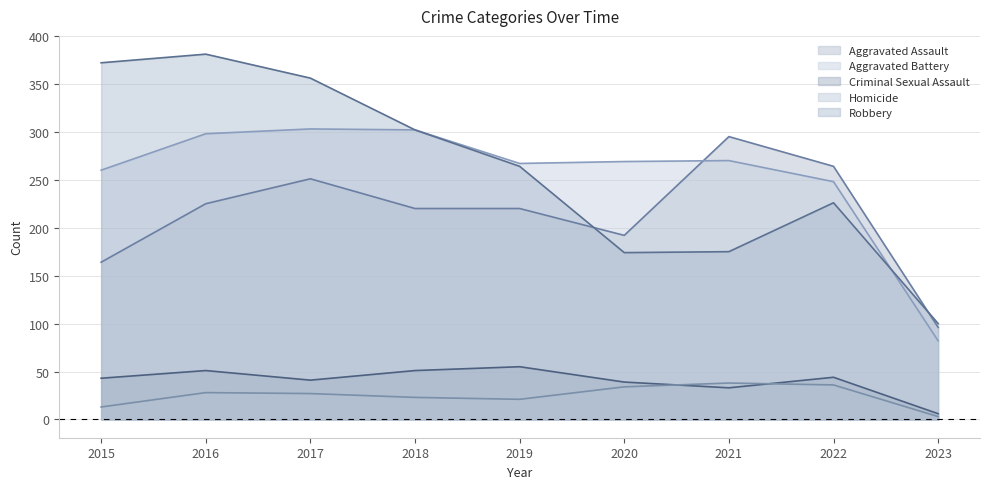

At which category does Aggravated Assault reach its first local peak?

2017